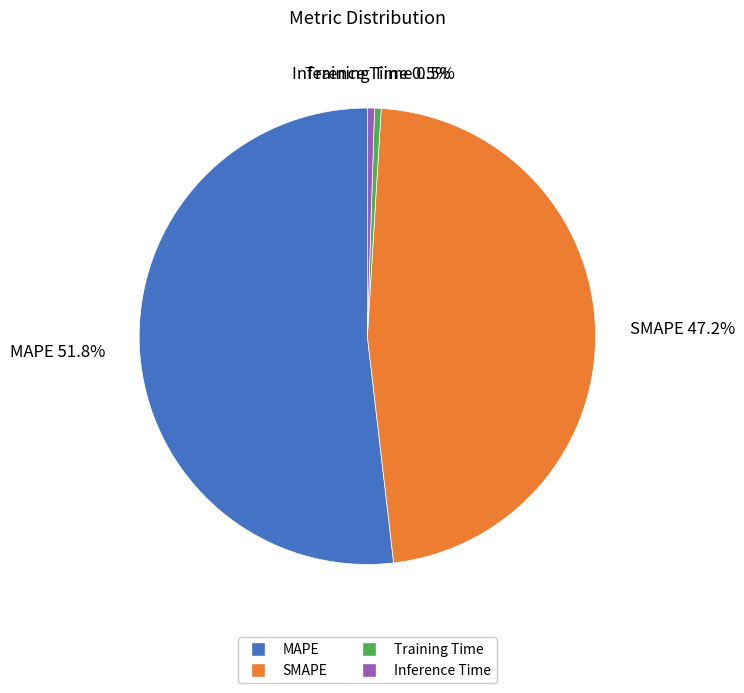

How many segments does this pie chart have?

4